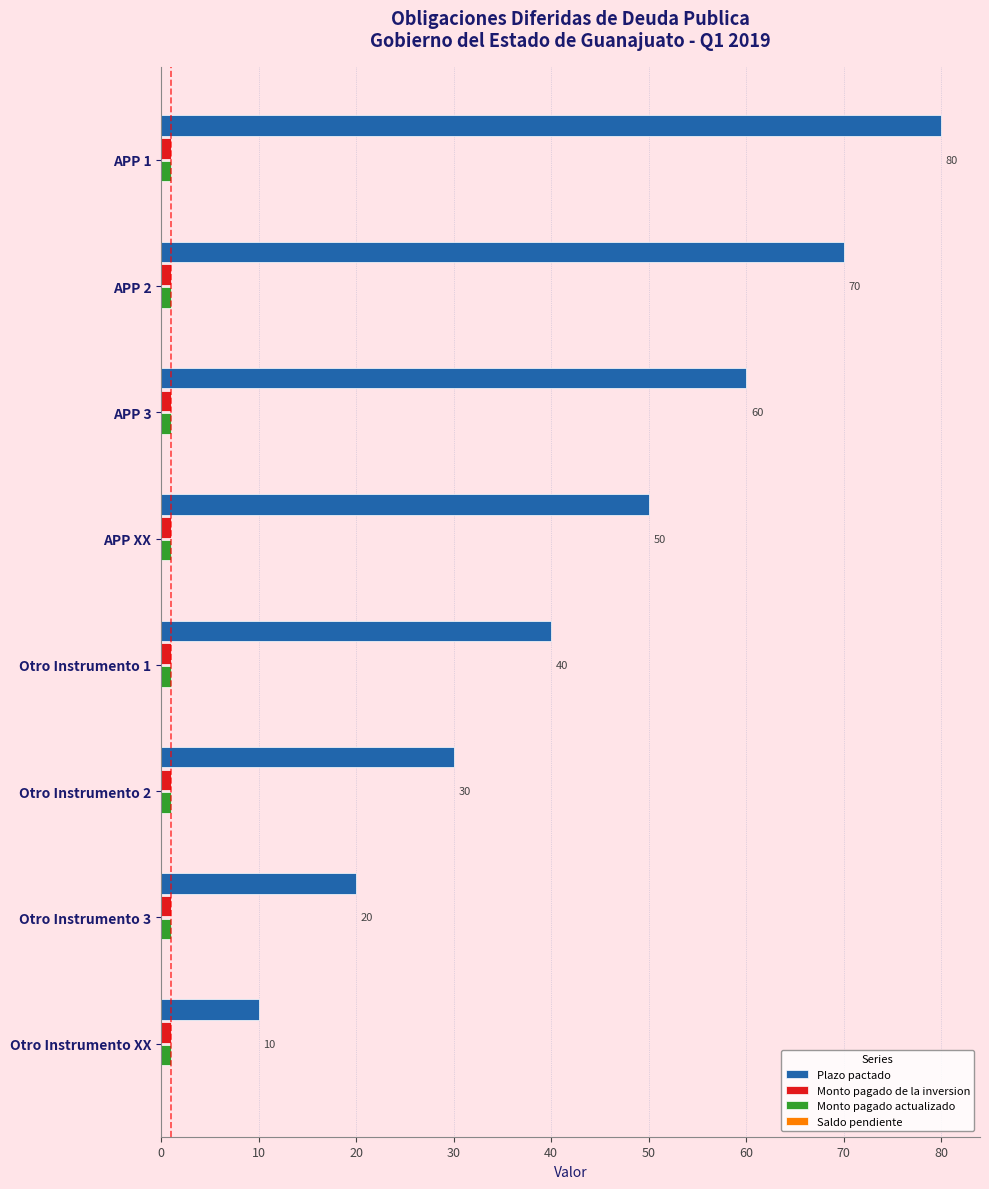

Which series has the largest total across all categories?

Plazo pactado